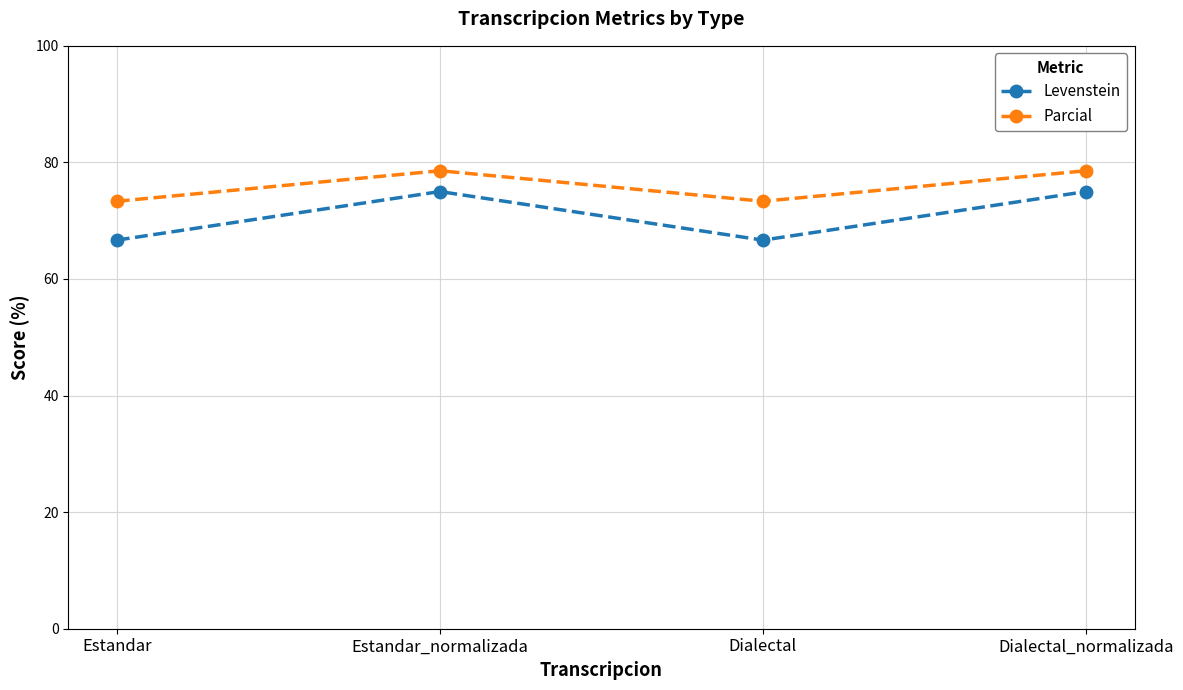

What is the sum of the Levenstein values at Dialectal_normalizada and Estandar_normalizada?

150.0